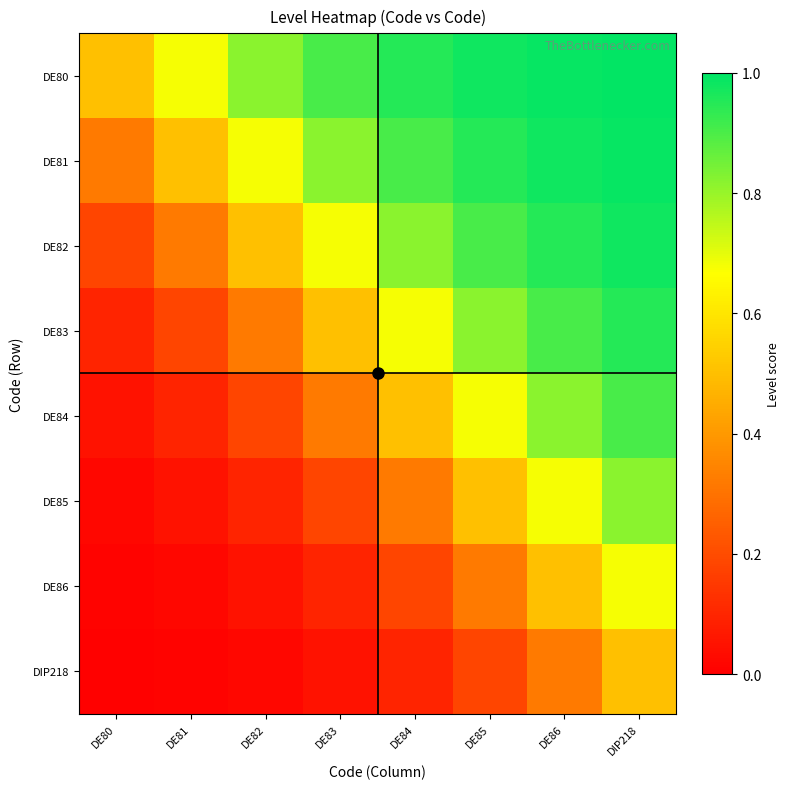

Between DE84 and DE85, which is larger?

DE85